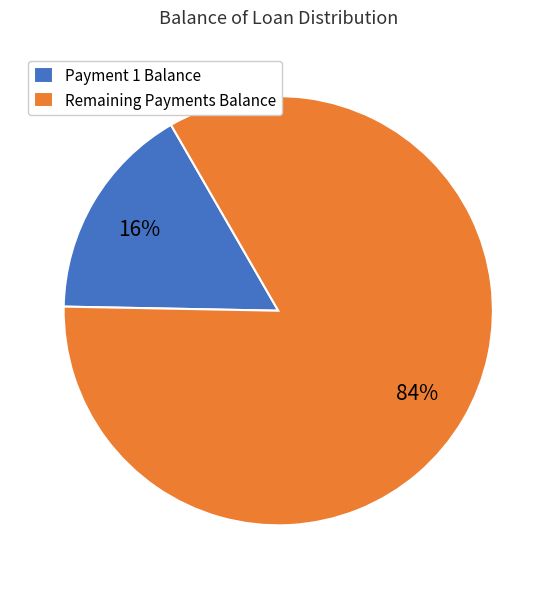

The Remaining Payments Balance slice represents 84% of the pie. True or false?

True